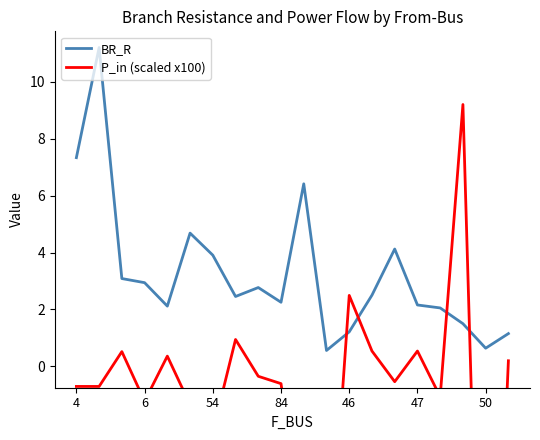

What is the difference between the second highest and minimum values in the P_in (scaled x100) series?

20.6